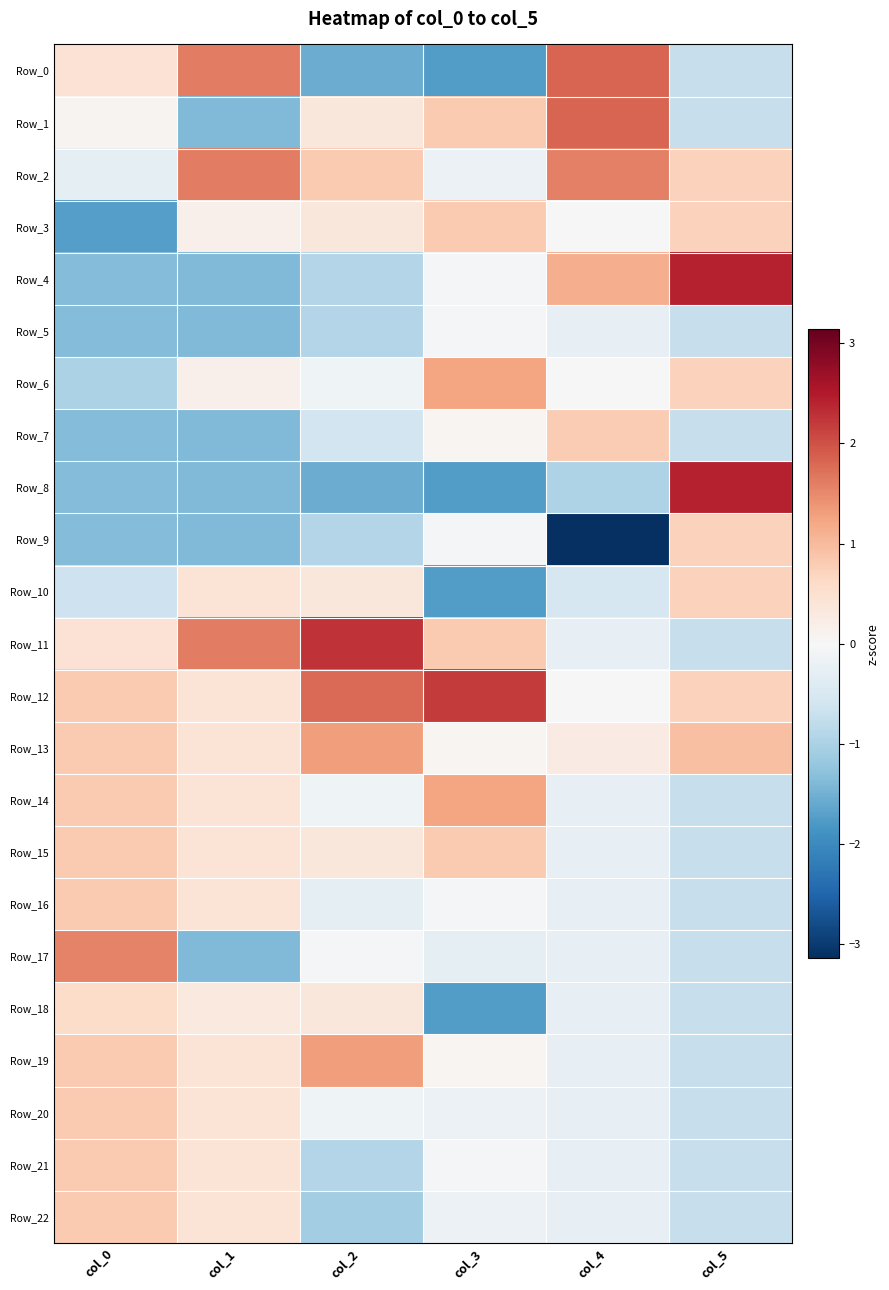

What is the spread (max minus min) of values at col_3?

3.9